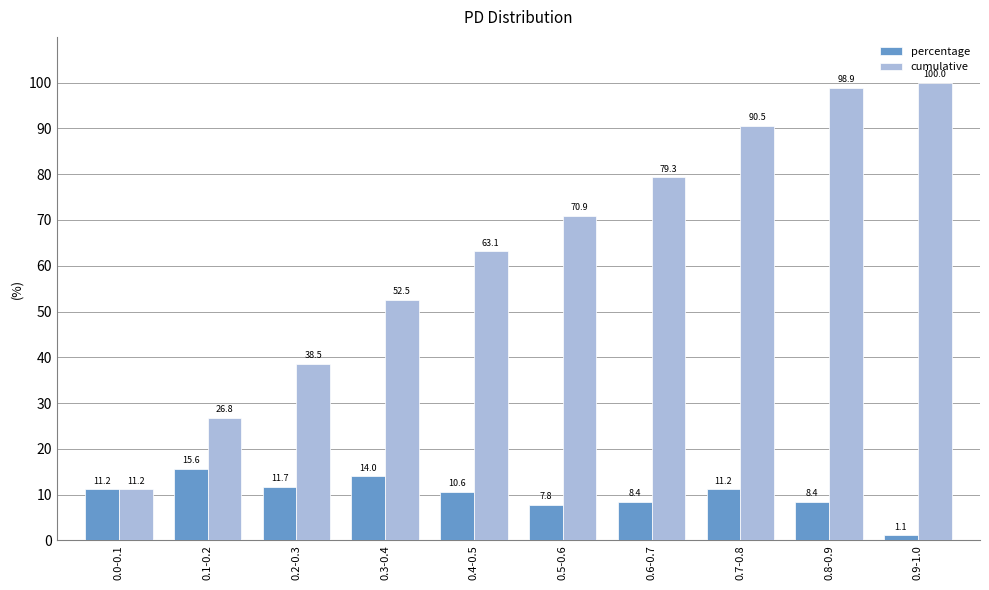

What is the maximum value shown in the chart?

100.0